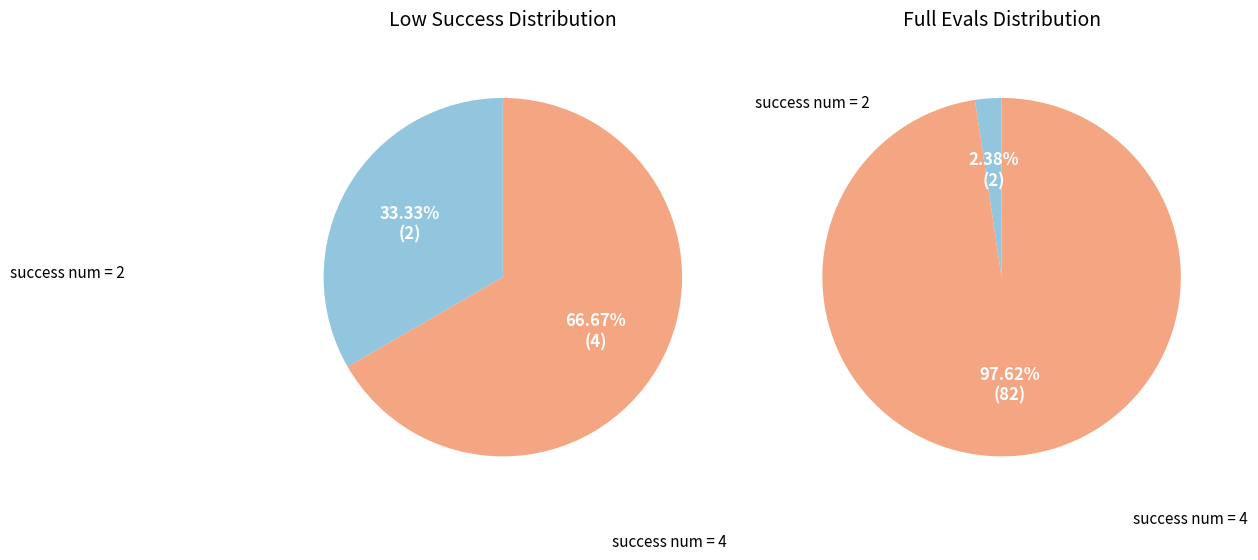

Rank the categories by value from lowest to highest.

success num 2, success num 4